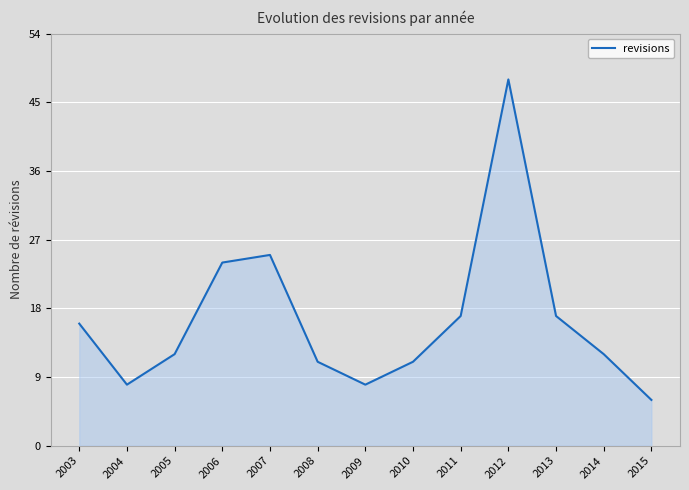

The chart shows a value of 3 at 2014. True or false?

False